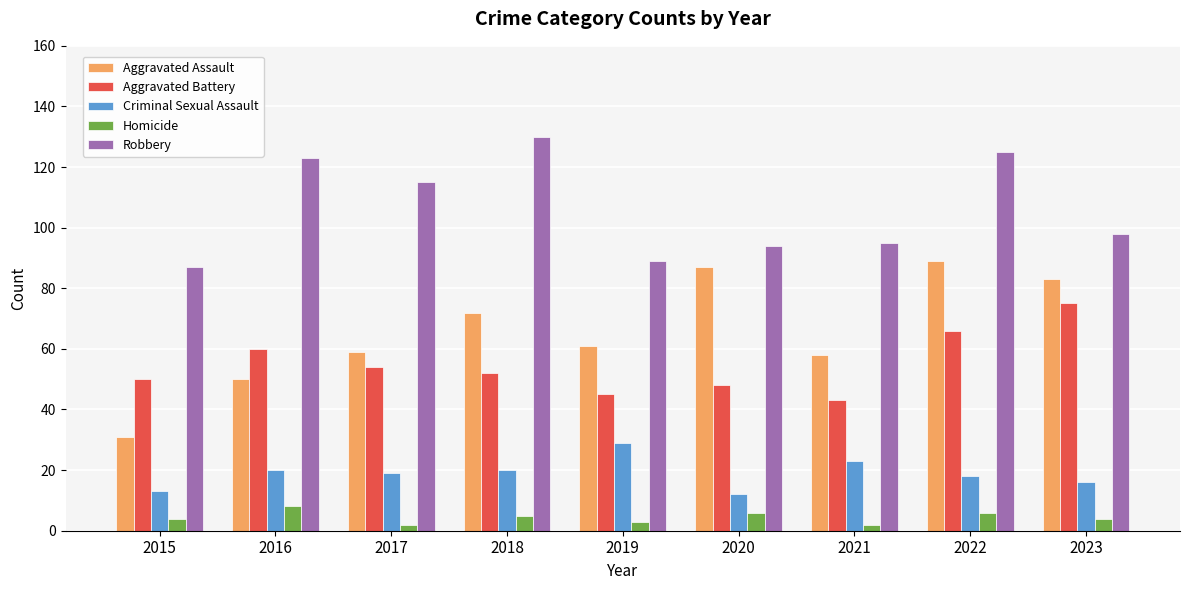

At which label does Aggravated Battery reach its minimum?

2021